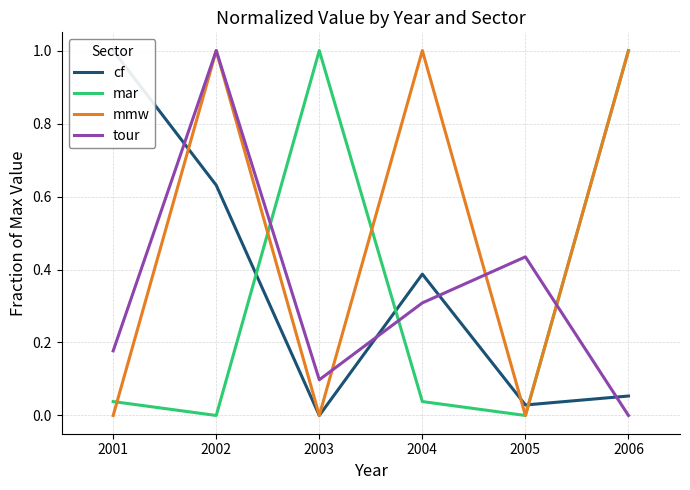

Is it true that mmw equals 0.0 at 2001?

True